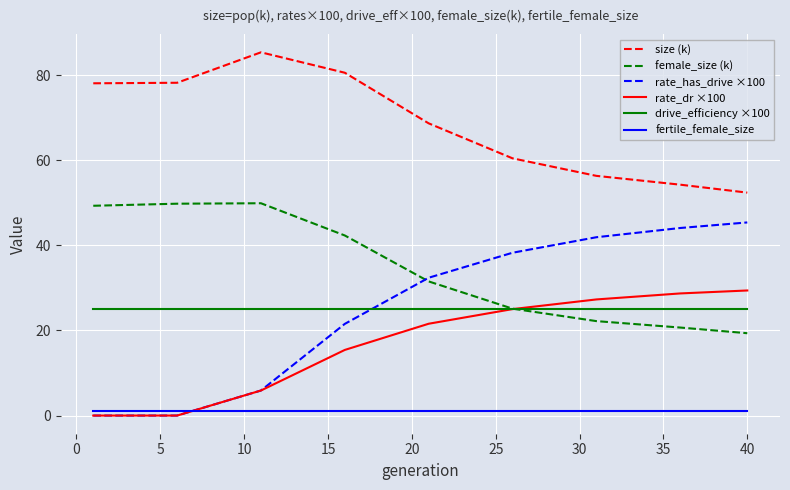

Which series has the largest total across all categories?

size (k)